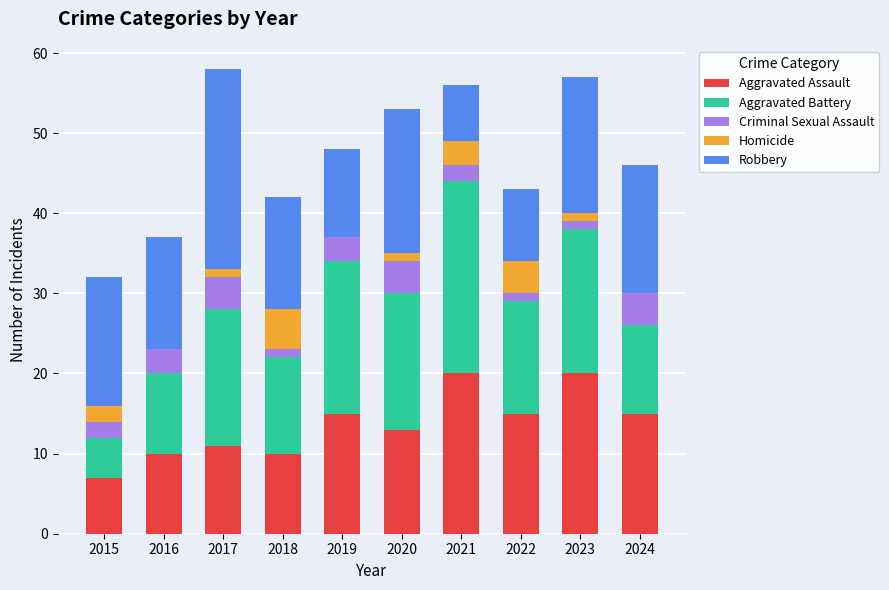

Does the chart contain stacked bars?

Yes